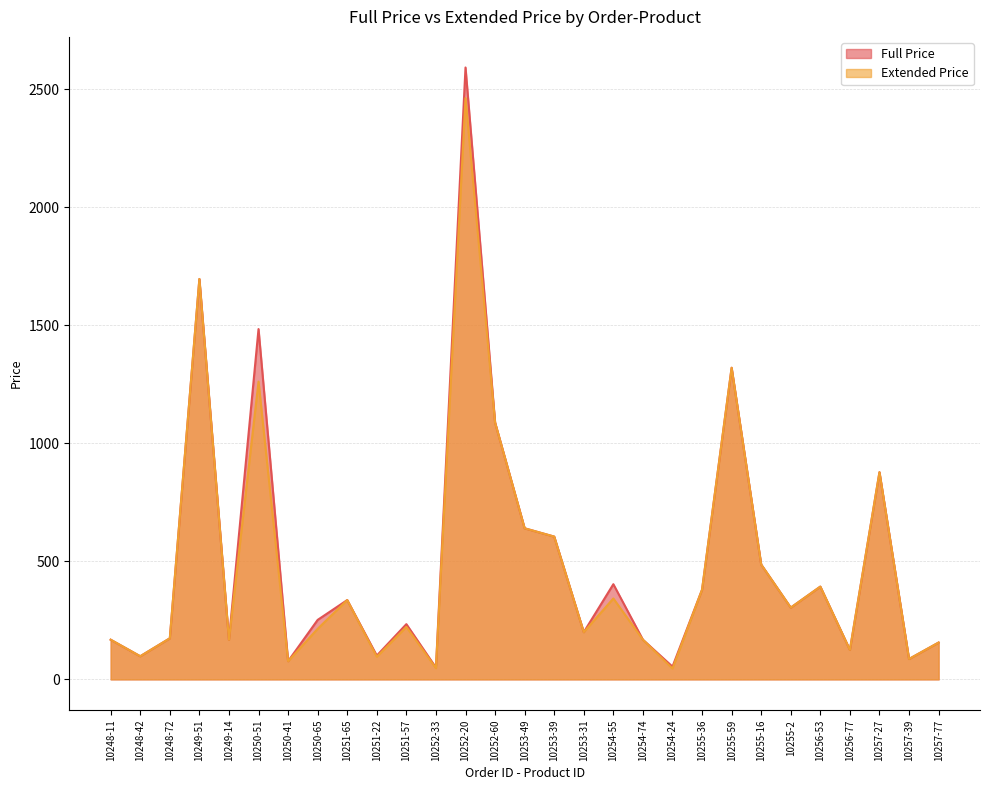

Rank the categories by Extended Price value from highest to lowest.

10252-20, 10249-51, 10255-59, 10250-51, 10252-60, 10257-27, 10253-49, 10253-39, 10255-16, 10256-53, 10255-36, 10254-55, 10251-65, 10255-2, 10251-57, 10250-65, 10253-31, 10248-72, 10248-11, 10254-74, 10249-14, 10257-77, 10256-77, 10248-42, 10251-22, 10257-39, 10250-41, 10252-33, 10254-24